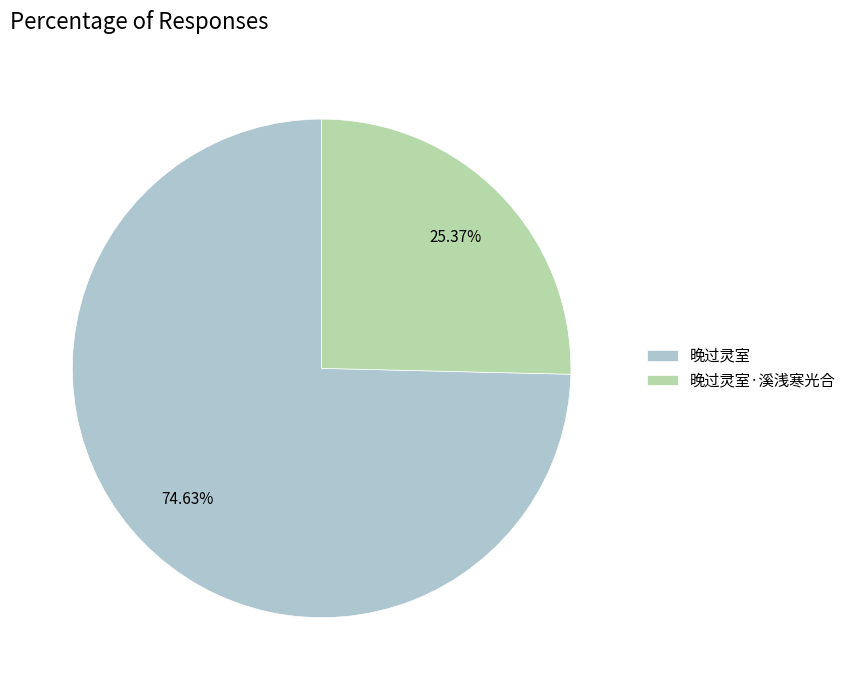

Which slice is the smallest?

晚过灵室·溪浅寒光合